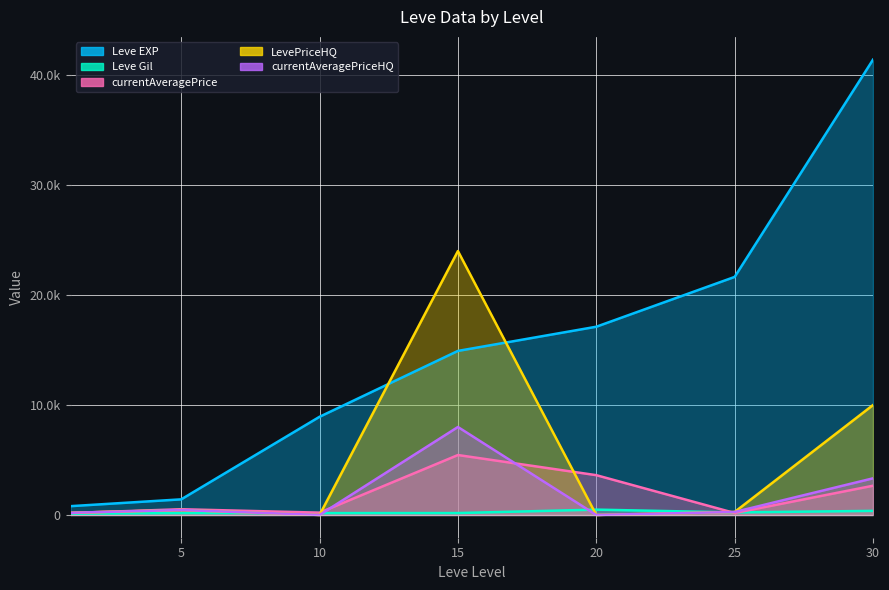

True or false: Leve Gil and LevePriceHQ intersect in this chart.

True